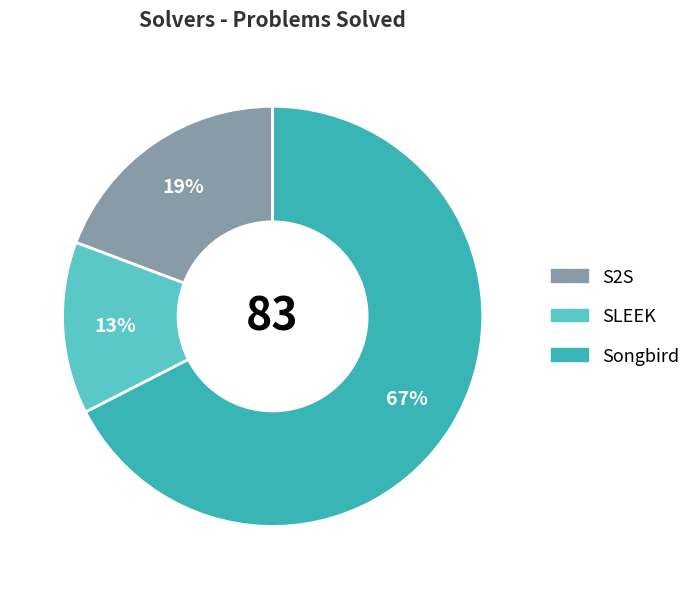

Is there a majority slice in this chart?

Yes